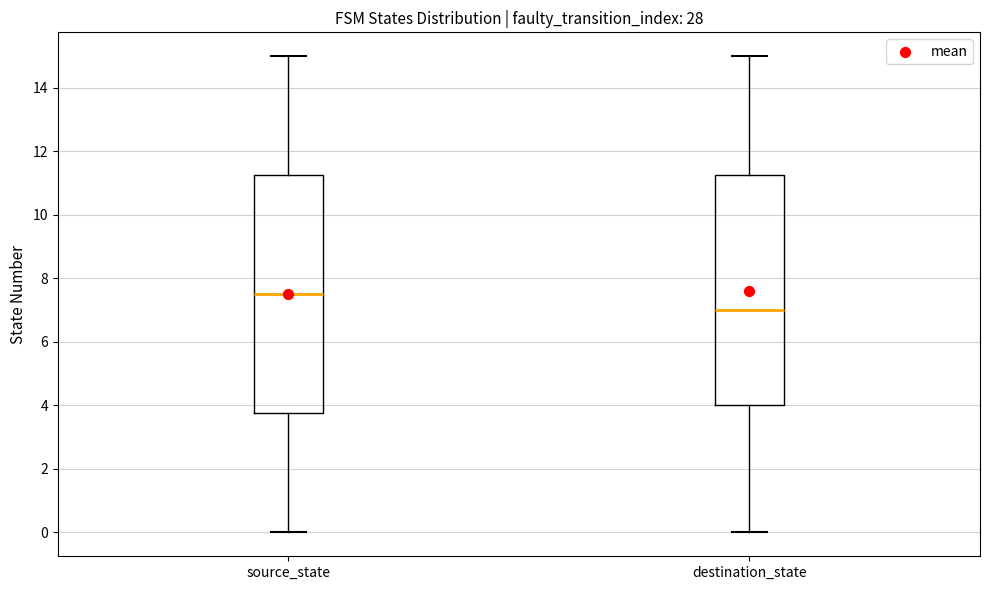

Which box is the tallest, from its lower edge to its upper edge?

source_state